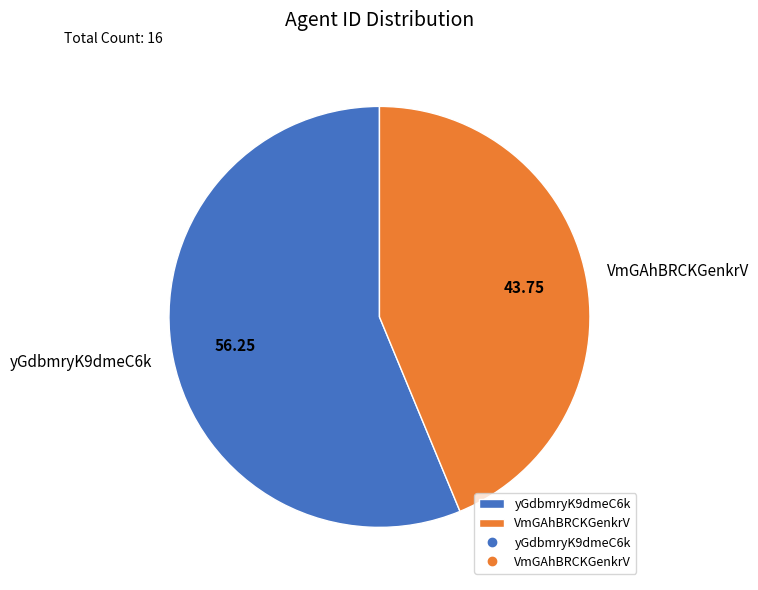

Which category accounts for the majority?

yGdbmryK9dmeC6k